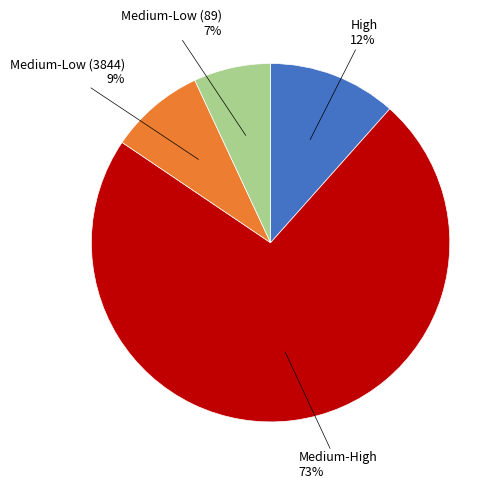

Is there any slice that represents more than half of the pie?

Yes